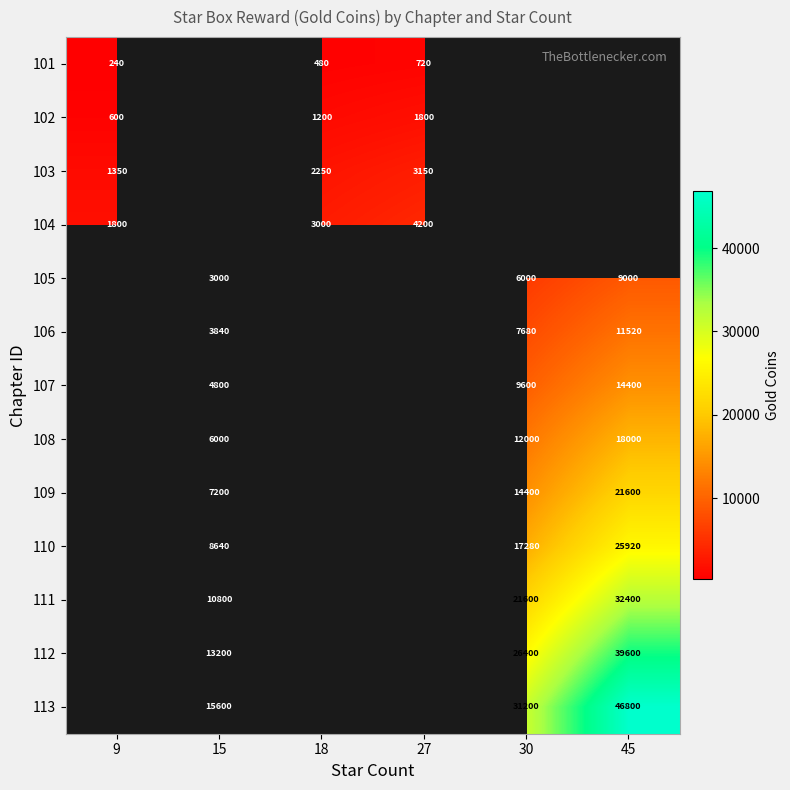

True or false: 110 has a value of 25920 at 45.

True